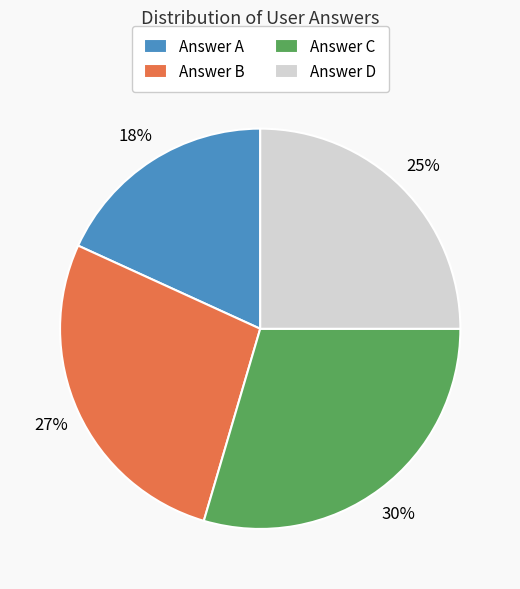

What is the largest slice in the pie chart?

Answer C